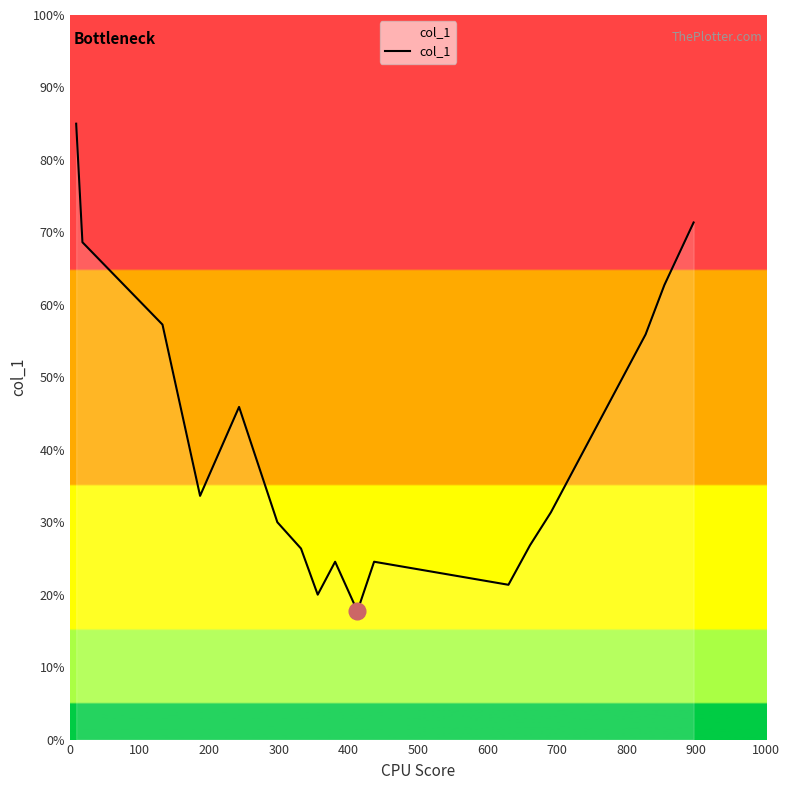

Does the chart display data point markers on the line(s)?

No